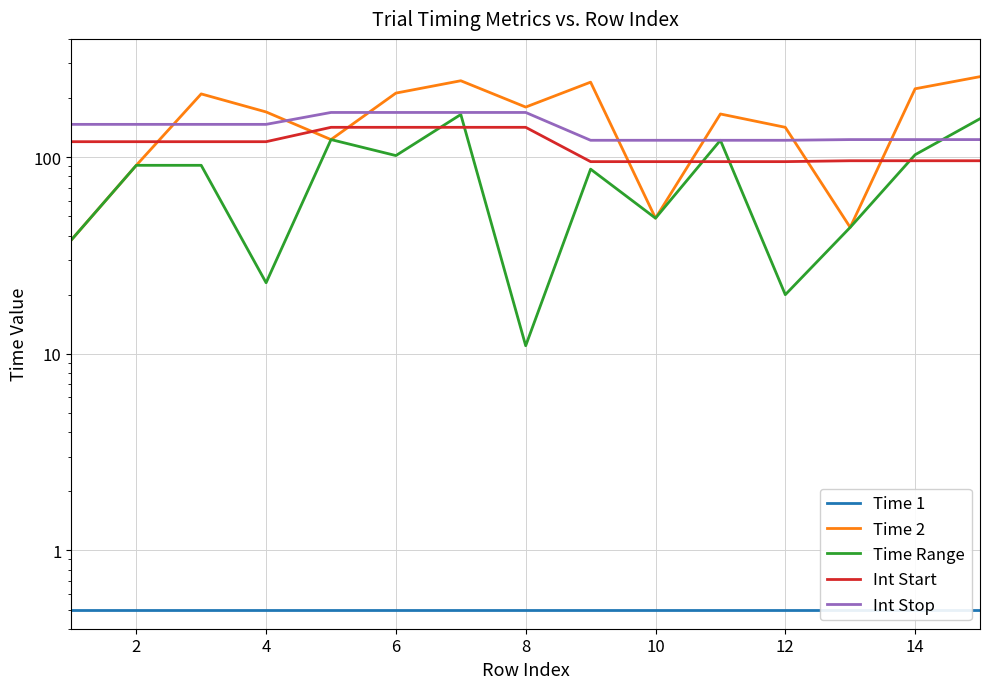

Reading right to left, list all the values displayed in this chart.

Time 1: 0.5	0.5	0.5	0.5	0.5	0.5	0.5	0.5	0.5	0.5	0.5	0.5	0.5	0.5	0.5
Time 2: 257.0	223.0	44.0	142.0	166.0	49.0	241.0	180.0	245.0	212.0	123.0	170.0	210.0	91.0	38.0
Time Range: 157.0	103.0	44.0	20.0	122.0	49.0	87.0	11.0	165.0	102.0	123.0	23.0	91.0	91.0	38.0
Int Start: 96.0	96.0	96.0	95.0	95.0	95.0	95.0	142.0	142.0	142.0	142.0	120.0	120.0	120.0	120.0
Int Stop: 123.0	123.0	123.0	122.0	122.0	122.0	122.0	169.0	169.0	169.0	169.0	147.0	147.0	147.0	147.0